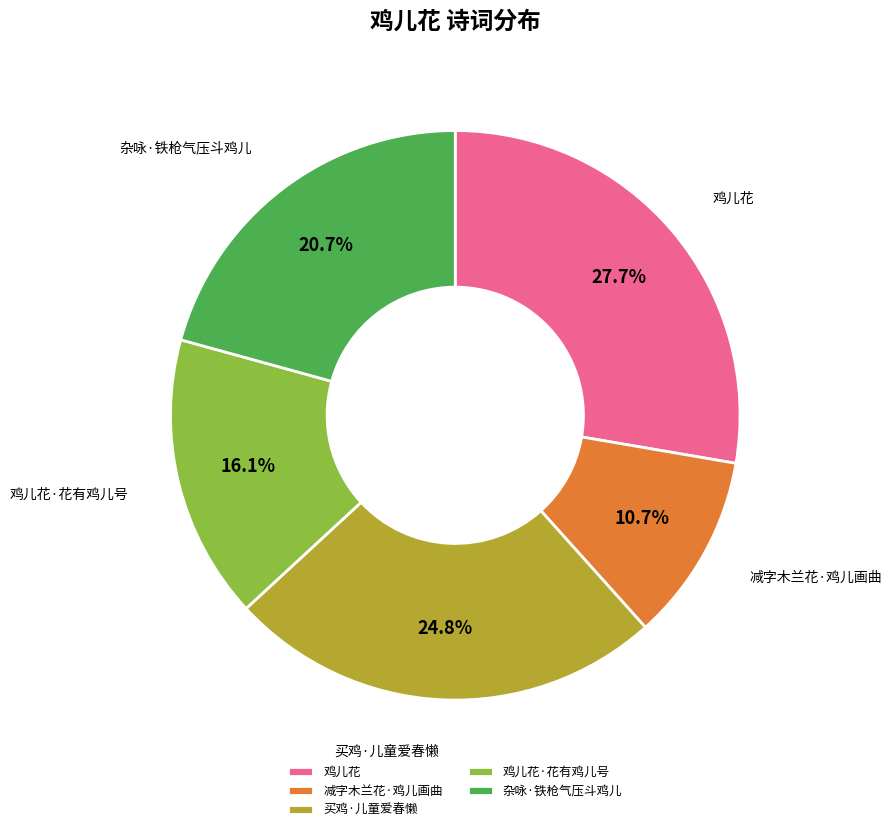

Count the number of slices in the pie.

5